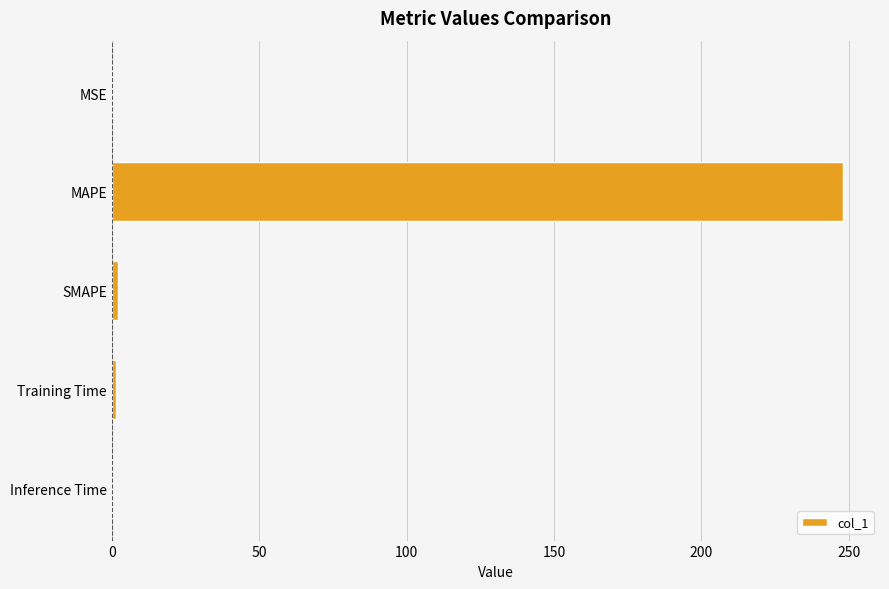

How many series are shown in this chart?

1